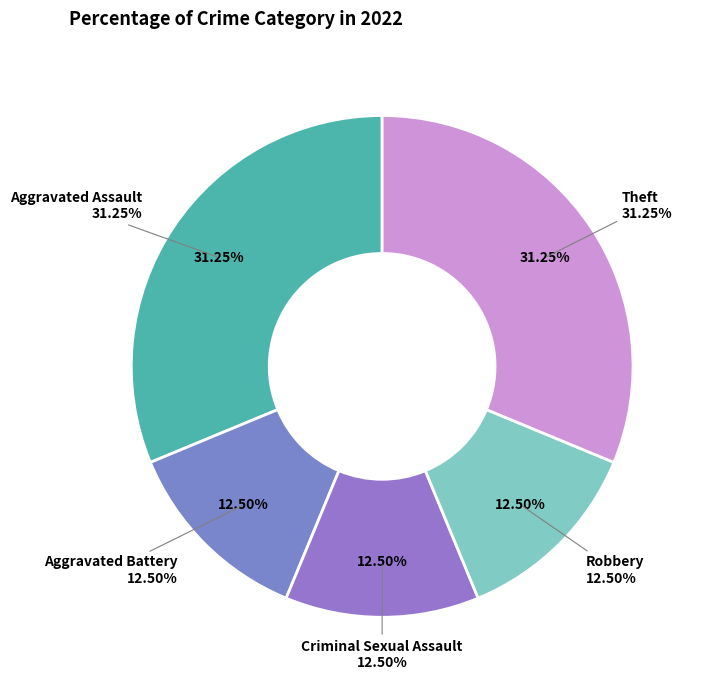

Does Criminal Sexual Assault represent more than half of the total?

No